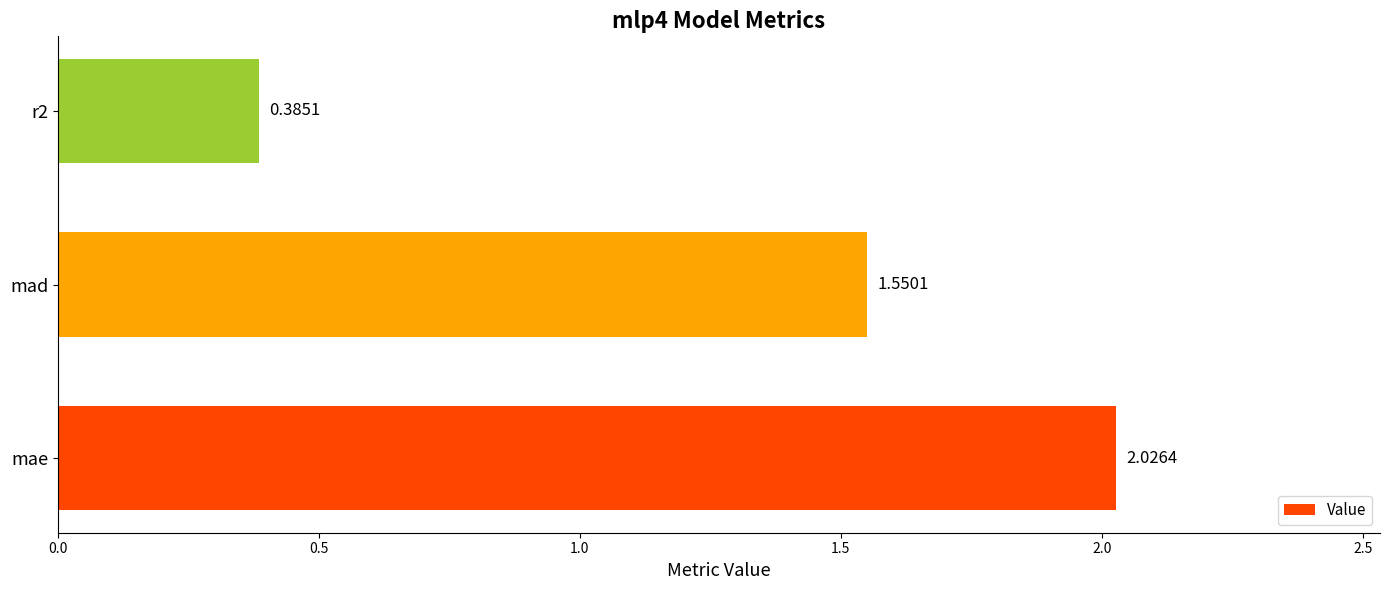

How many series are shown in this chart?

1